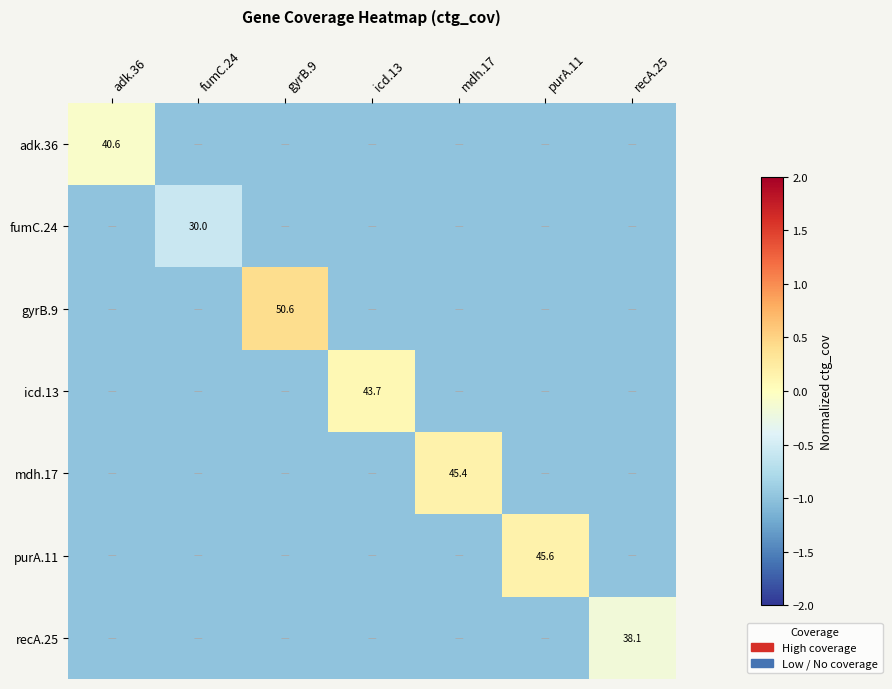

True or false: gyrB.9 has a value of 74.5 at gyrB.9.

False